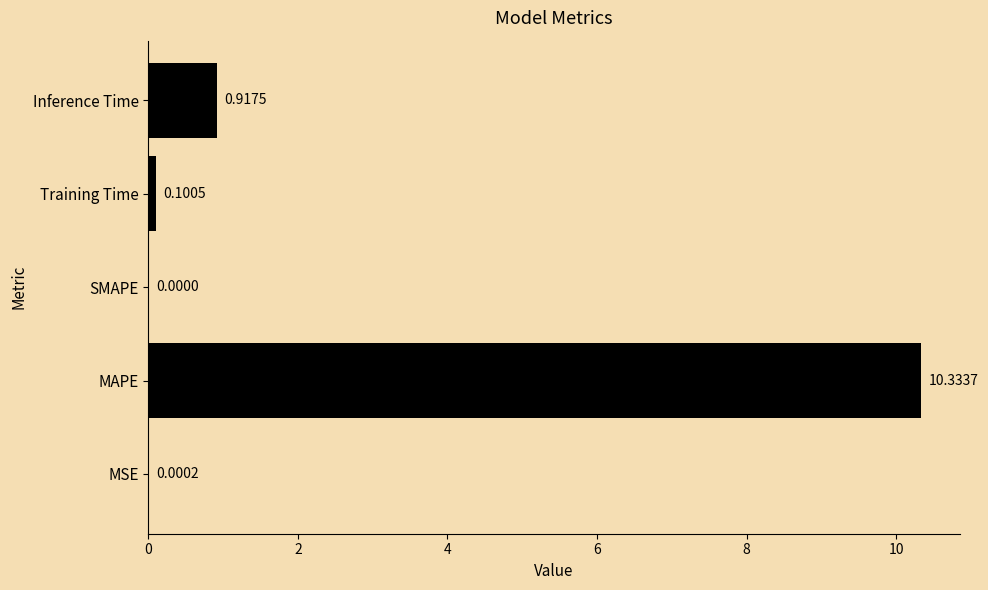

How many values exceed 0?

4